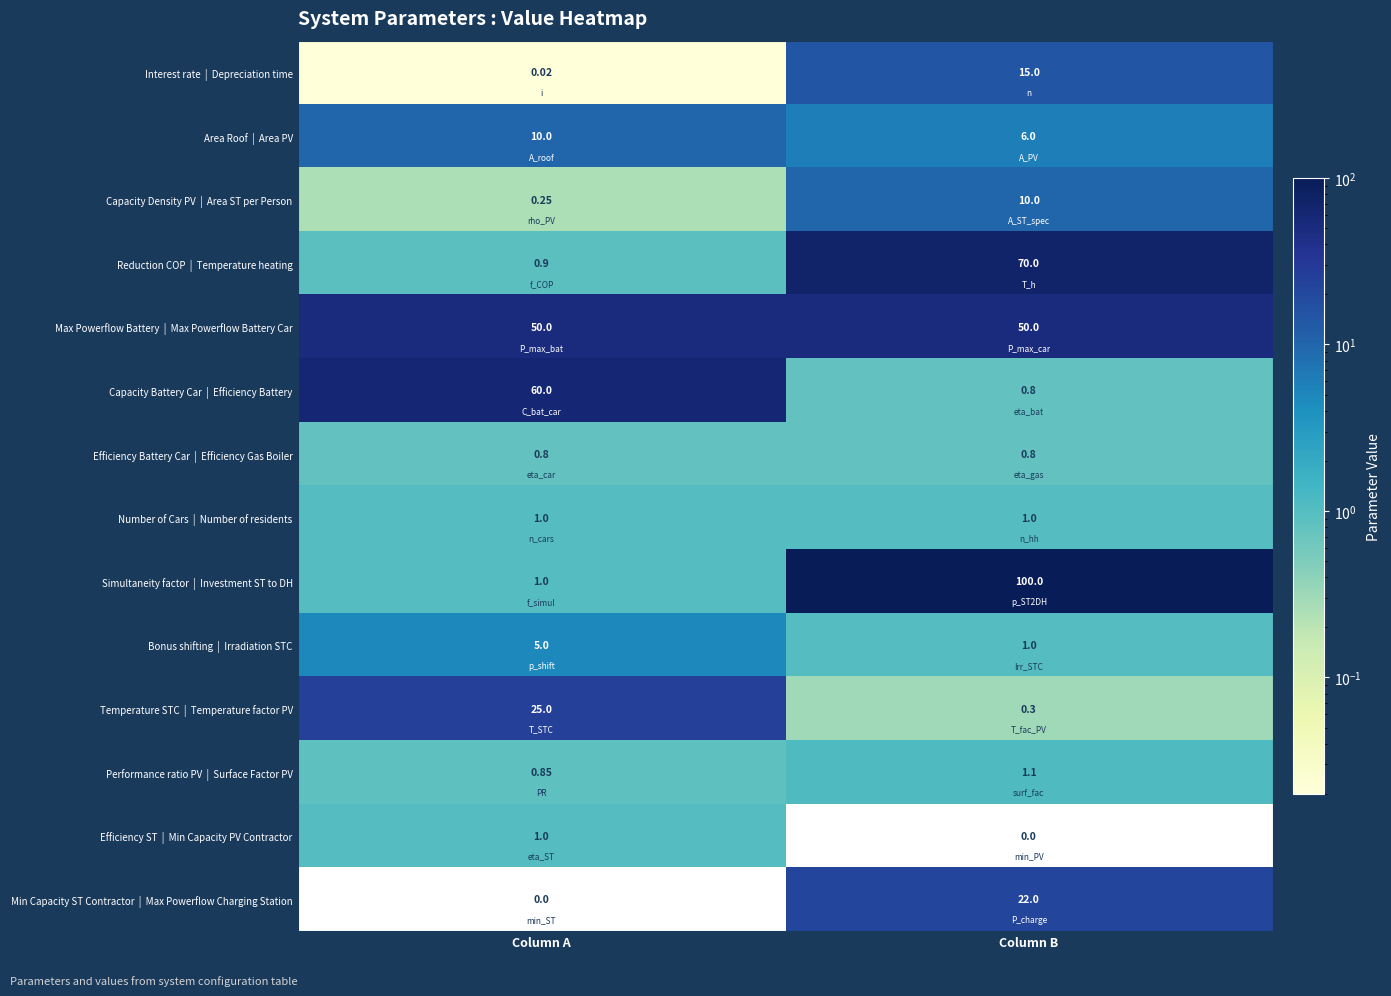

At which category is the sum across all series the highest?

Column B